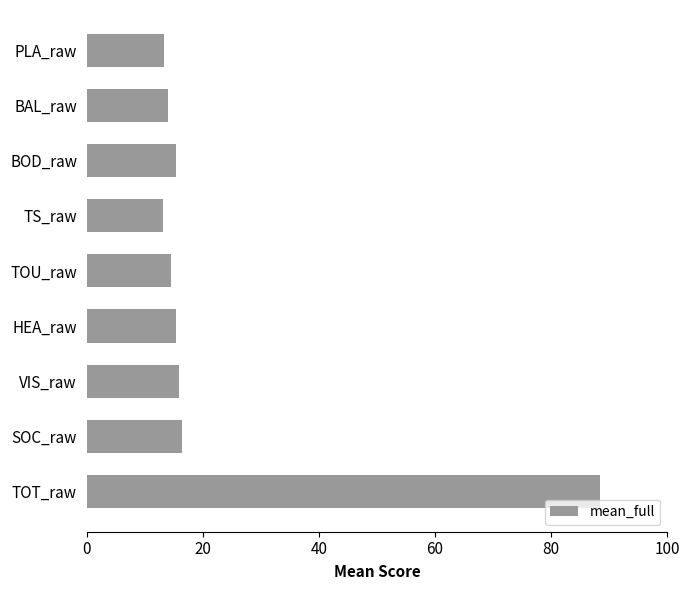

What is the approximate value at TOU_raw?

14.6